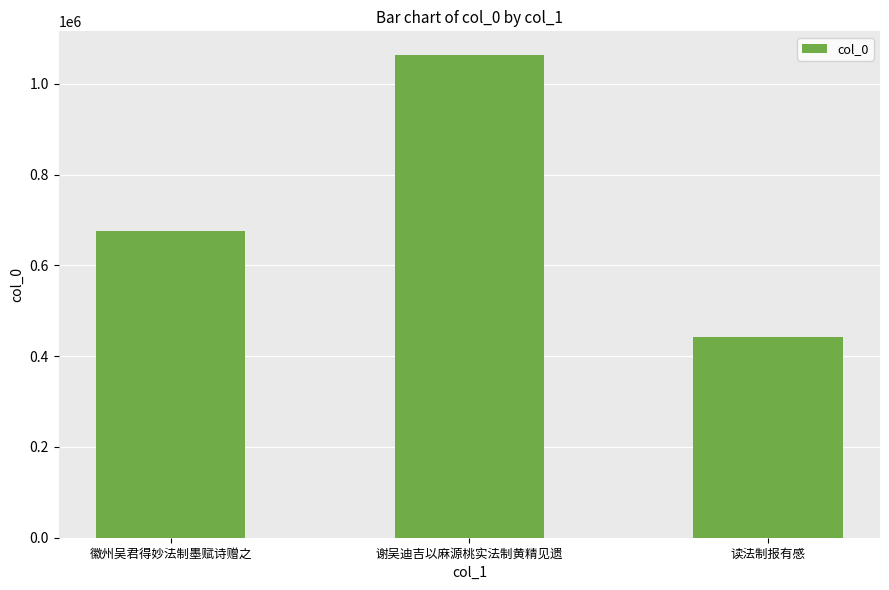

What is the approximate value at 谢吴迪吉以麻源桃实法制黄精见遗?

1062485